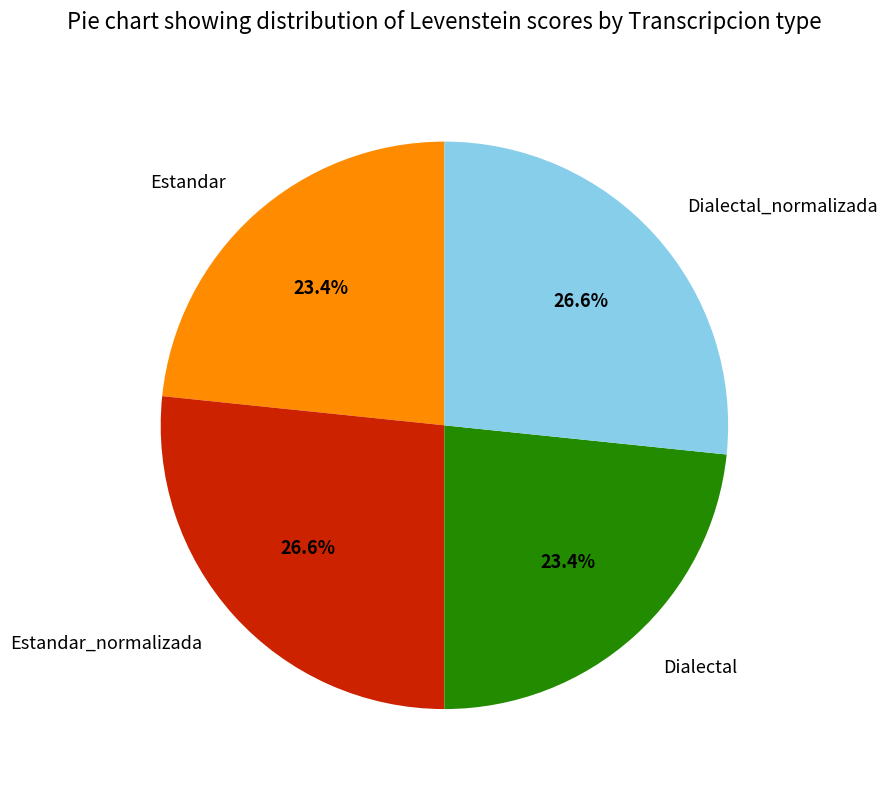

What percentage is the Dialectal_normalizada slice, to the nearest percent?

27%